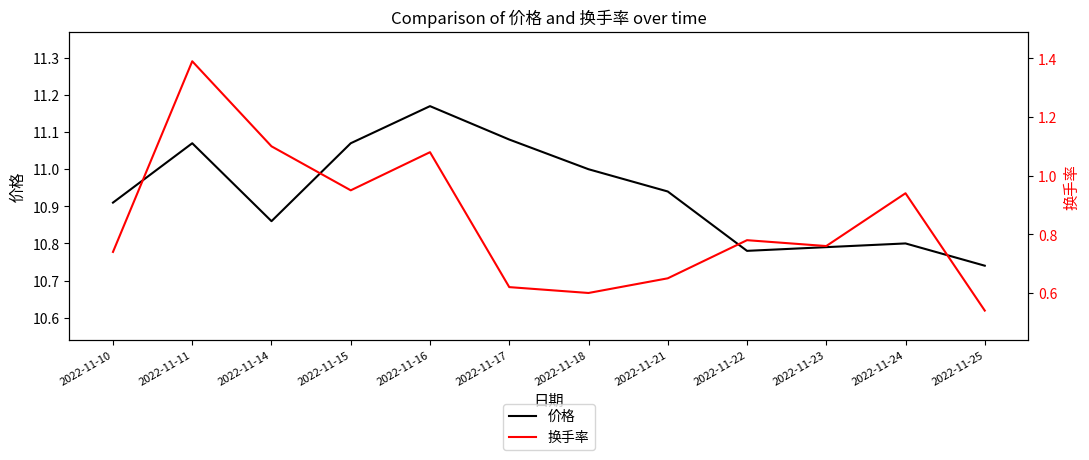

List the labels in order of 换手率 value, smallest first.

2022-11-25, 2022-11-18, 2022-11-17, 2022-11-21, 2022-11-10, 2022-11-23, 2022-11-22, 2022-11-24, 2022-11-15, 2022-11-16, 2022-11-14, 2022-11-11